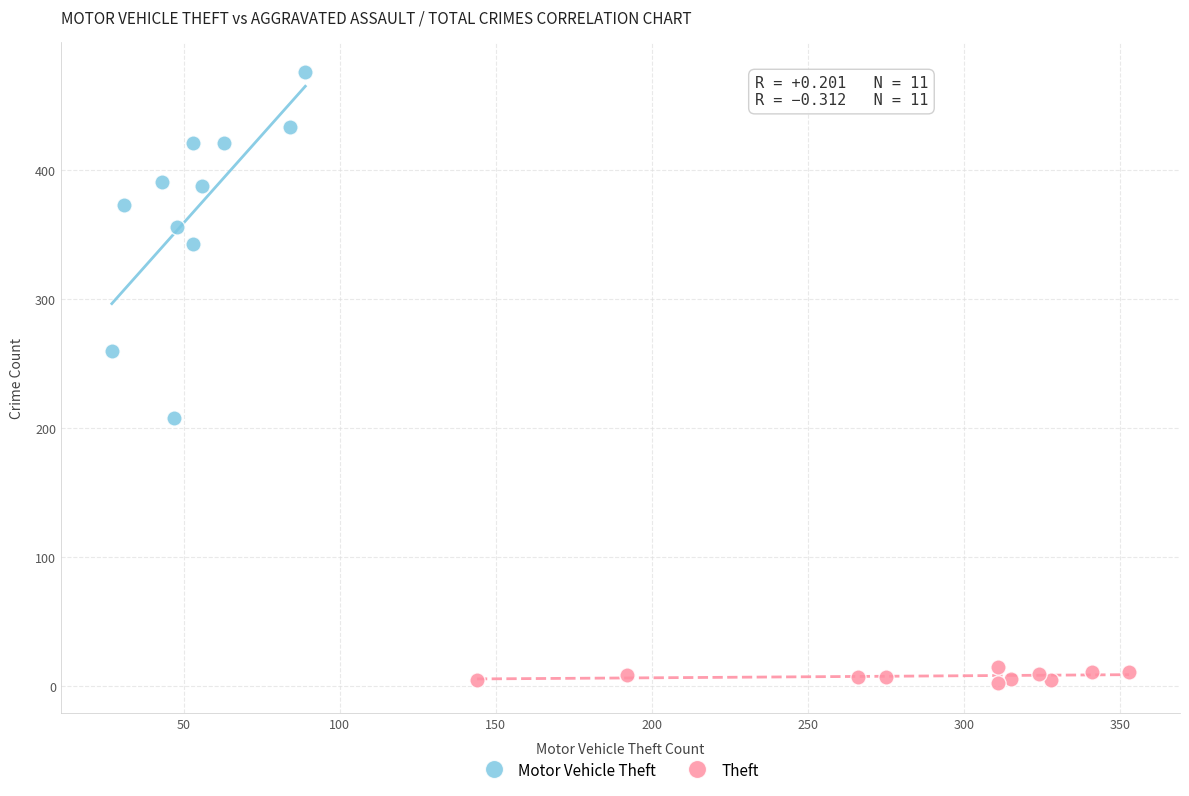

Which series contains the lowest Y value?

Theft